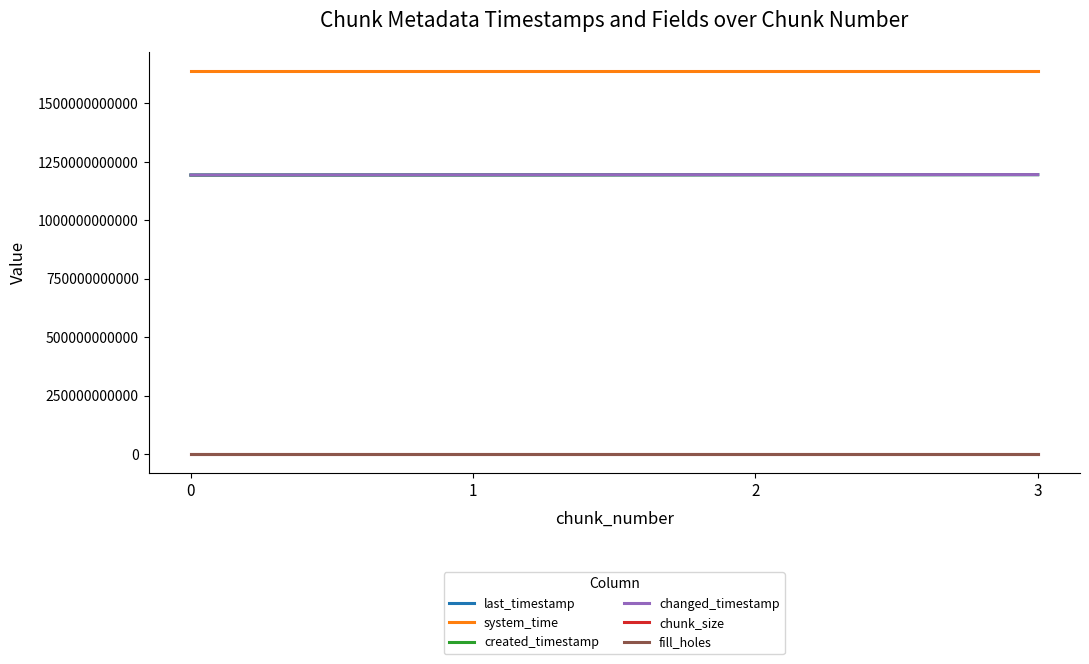

Which series has the largest total across all categories?

system_time